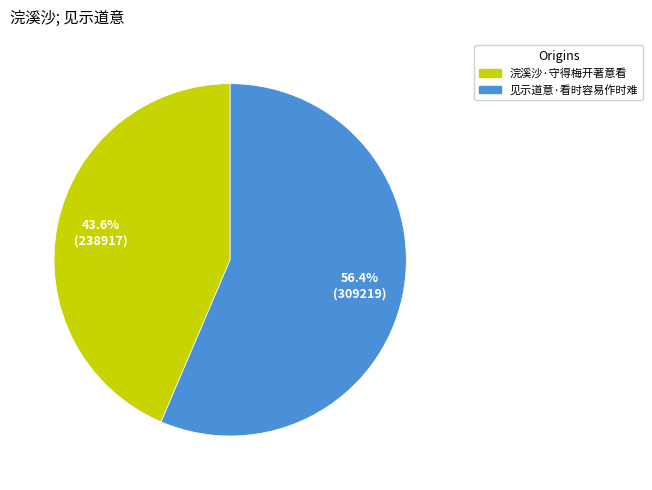

What percentage is the 浣溪沙·守得梅开著意看 slice, to the nearest percent?

44%